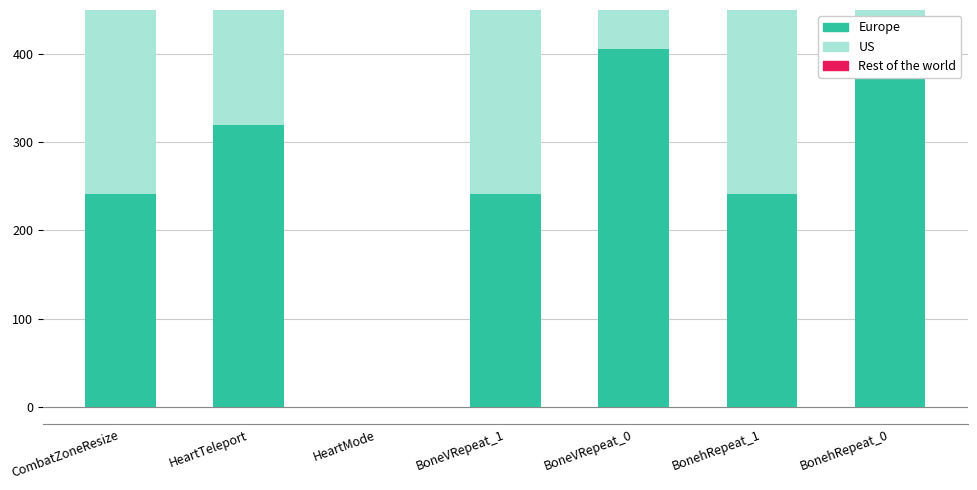

At which label does US reach its minimum?

HeartMode